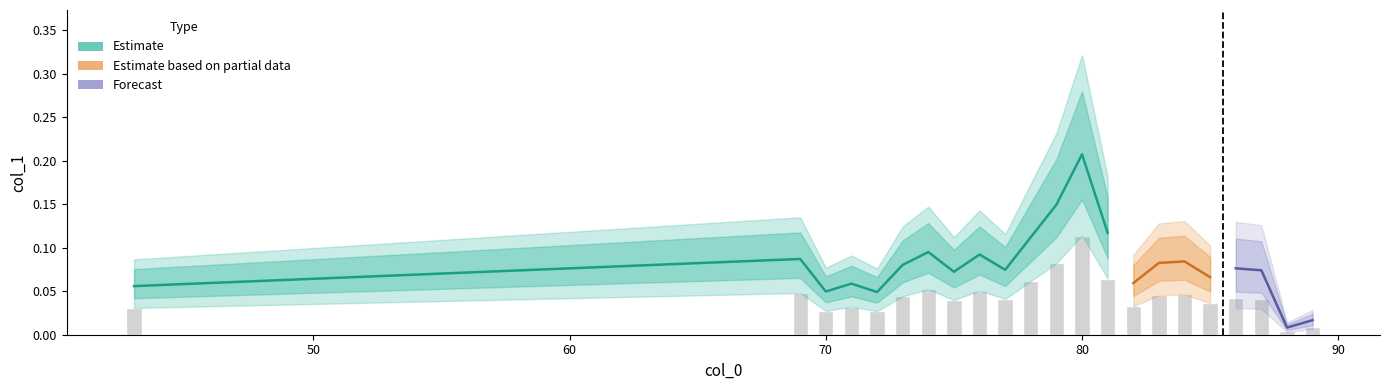

Rank the categories by value from highest to lowest.

80, 79, 81, 78, 74, 76, 69, 84, 83, 73, 86, 77, 87, 75, 85, 82, 71, 43, 70, 72, 89, 88